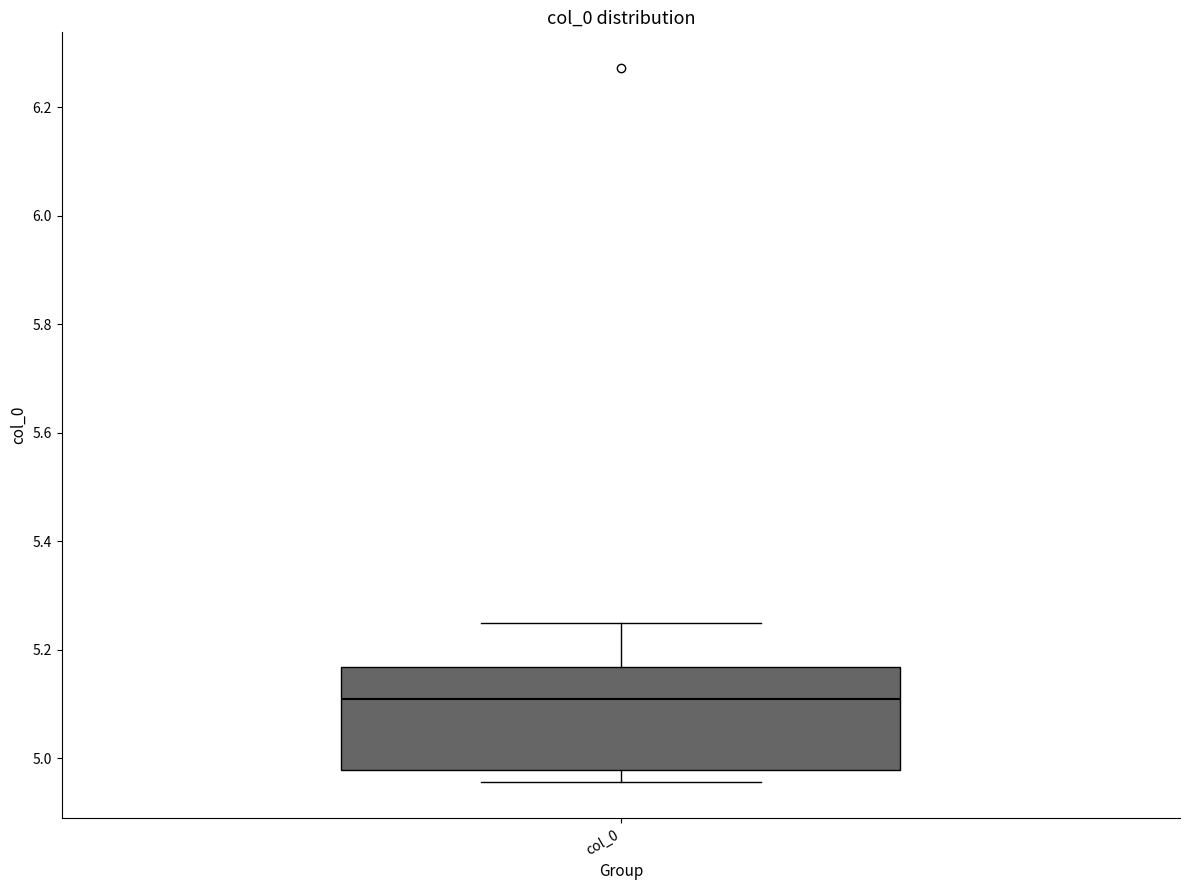

Read this box plot against the y-axis: the position of the median line, the range covered by the box, and the ends of both whiskers. The values are not printed on the chart, so give them approximately, as read against the axis.

median 5.10, box 4.98 to 5.16, whiskers 4.96 to 5.26